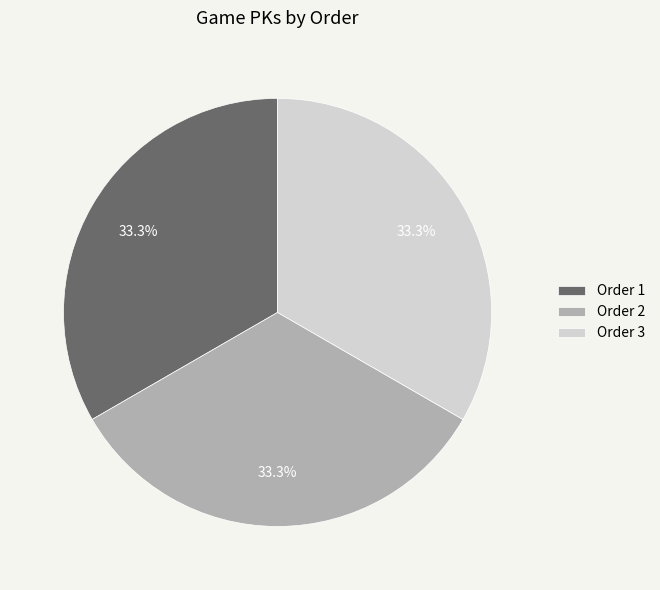

What portion of the pie excludes Order 3?

66.7%